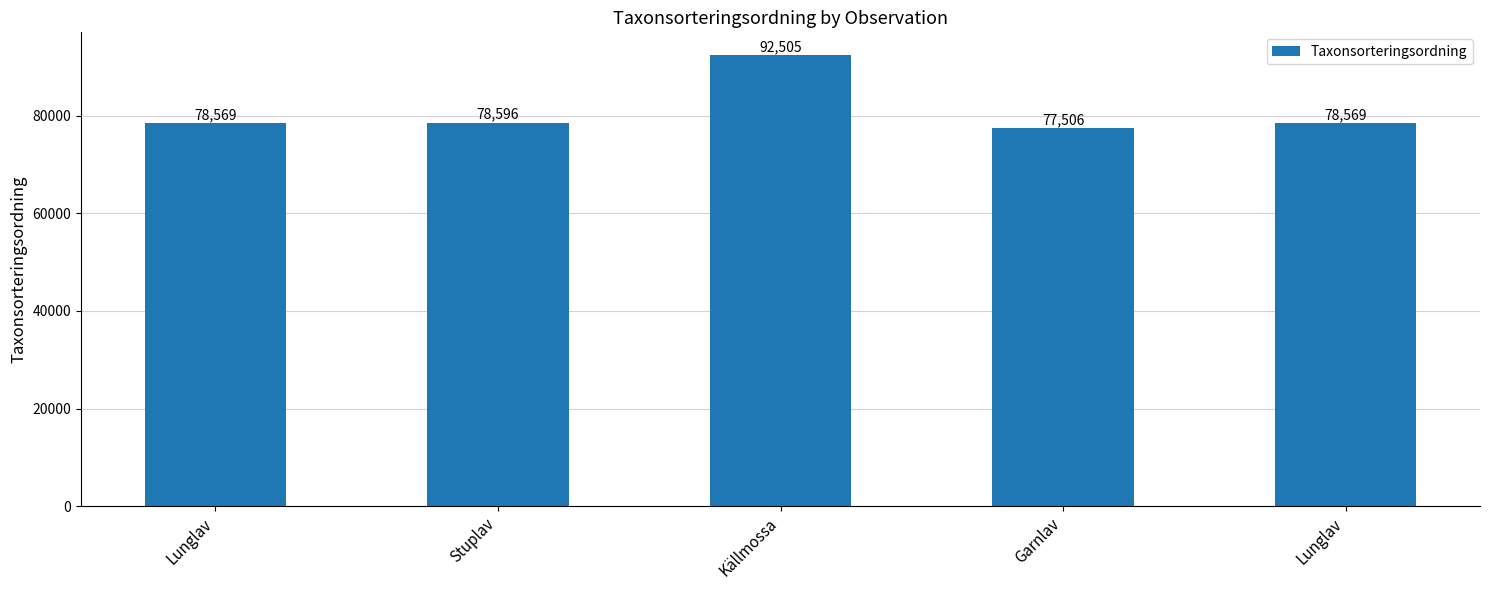

Are the bars horizontal?

No